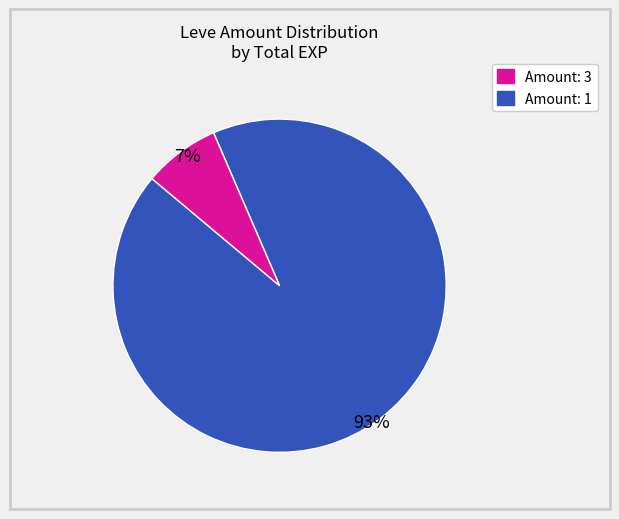

Is there a majority slice in this chart?

Yes